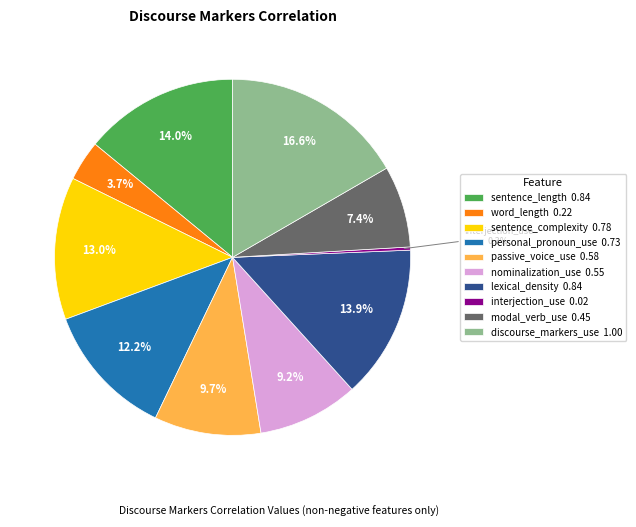

How many slices are in this pie chart?

10